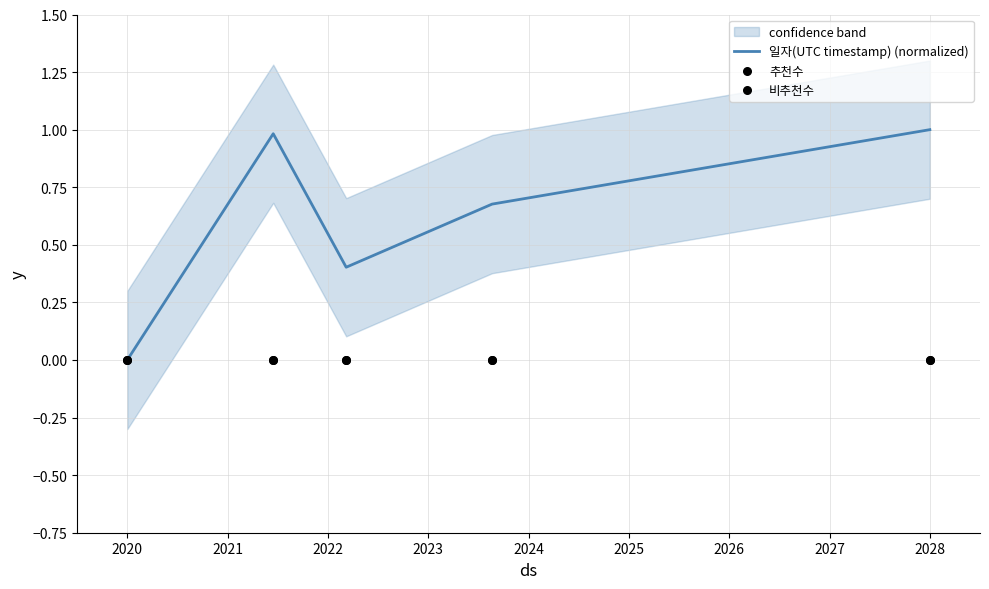

Which series reaches the minimum Y coordinate?

일자(UTC timestamp) (normalized)